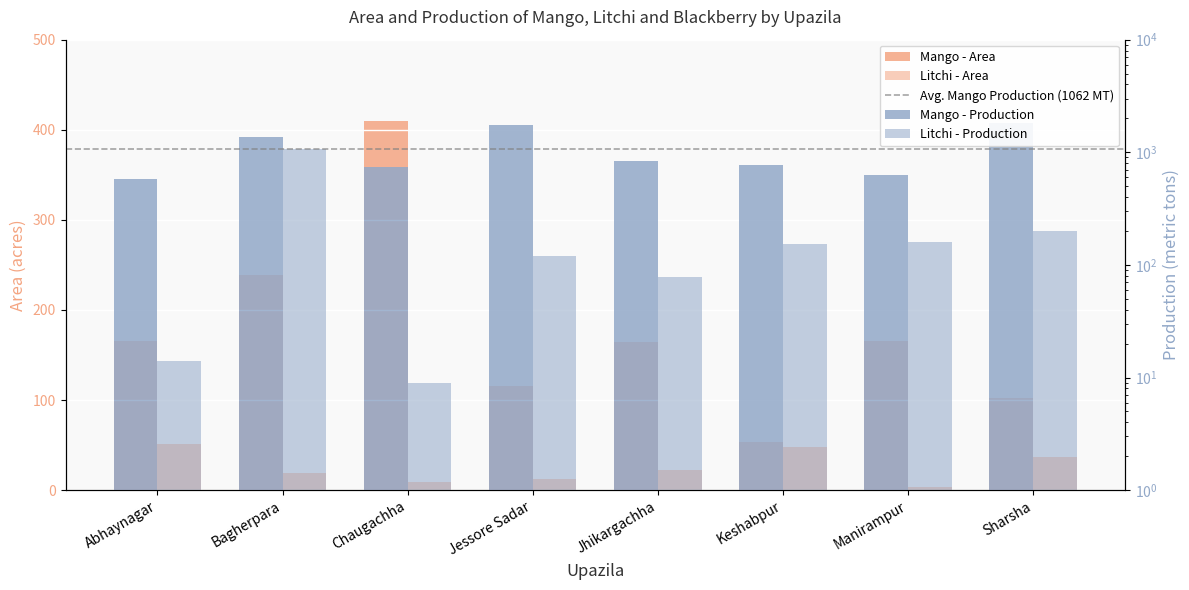

What is the label of the 7th bar from the right?

Bagherpara